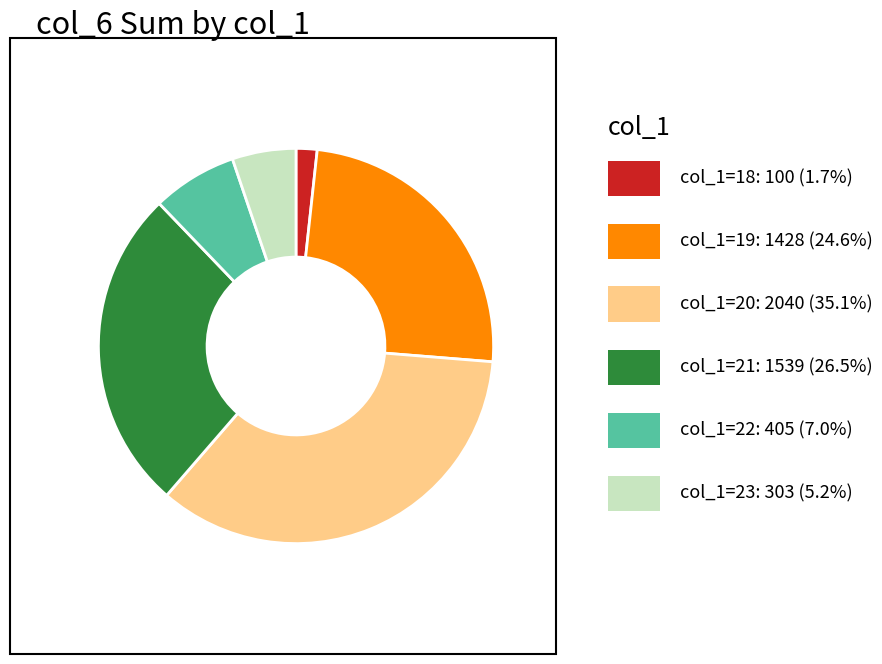

Is there any slice that represents more than half of the pie?

No